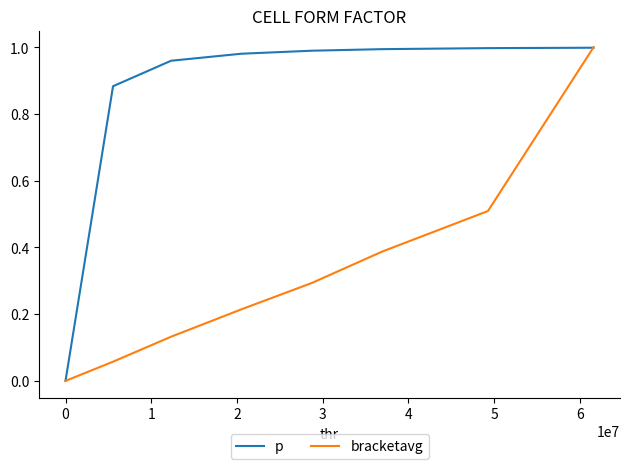

Which series has the largest total across all categories?

p